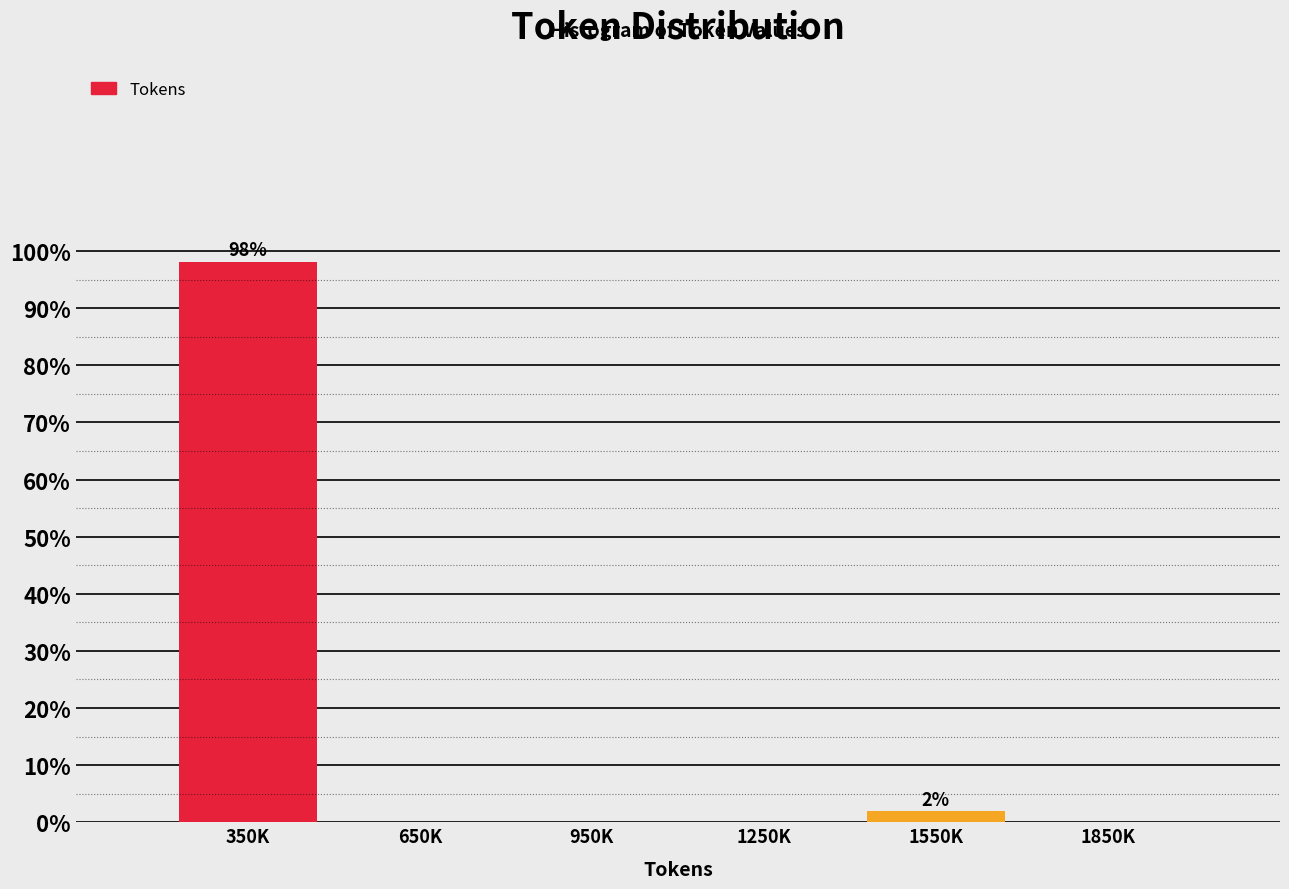

Reading left to right, extract all data points from this chart.

350K=98.1	650K=0.0	950K=0.0	1250K=0.0	1550K=1.9	1850K=0.0